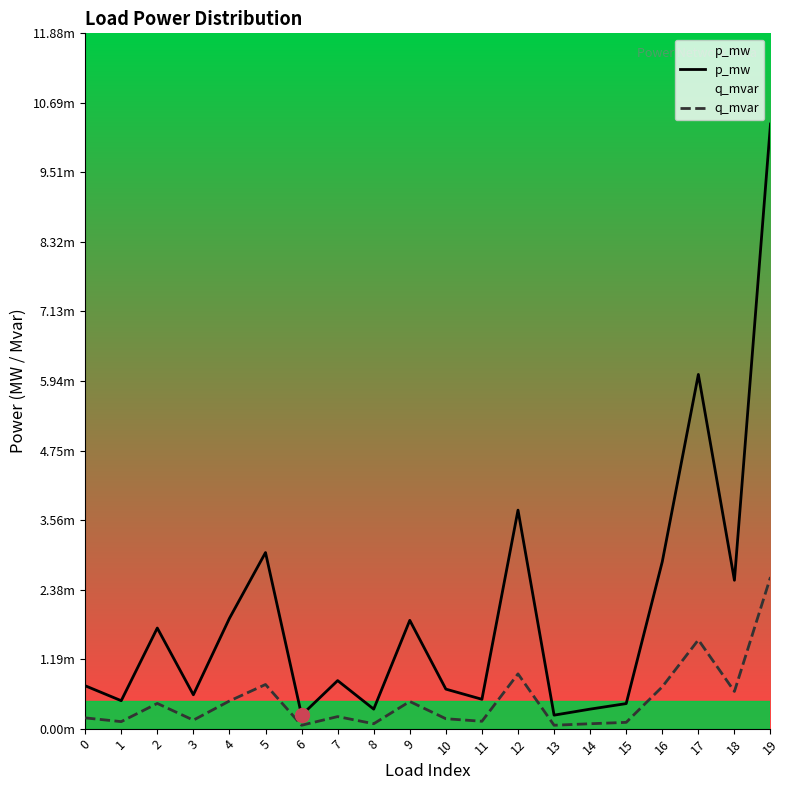

True or false: q_mvar has a value of 0.0 at 15.

True